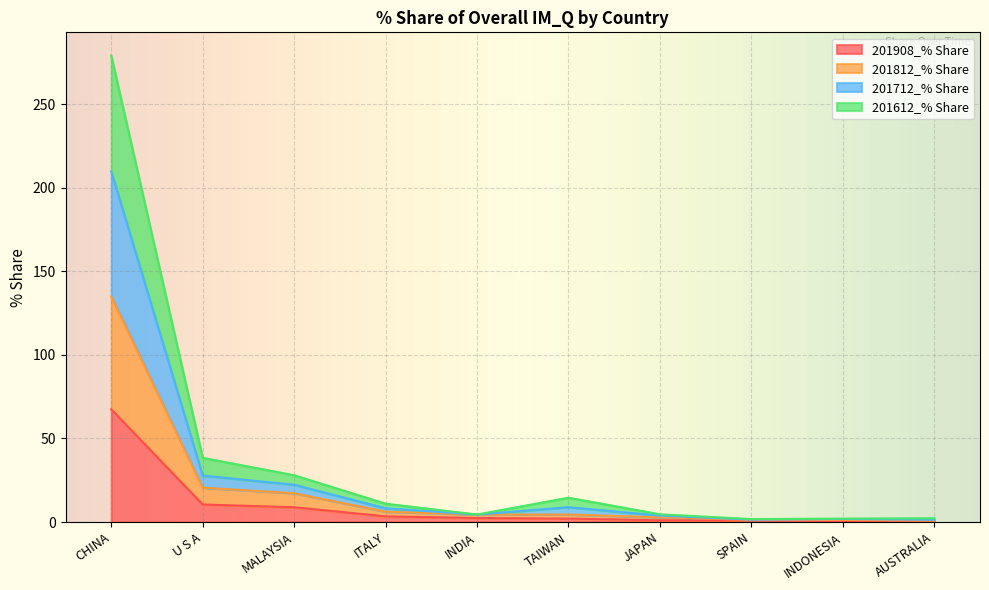

Rank the series by their average value, from highest to lowest.

201712_% Share, 201612_% Share, 201812_% Share, 201908_% Share